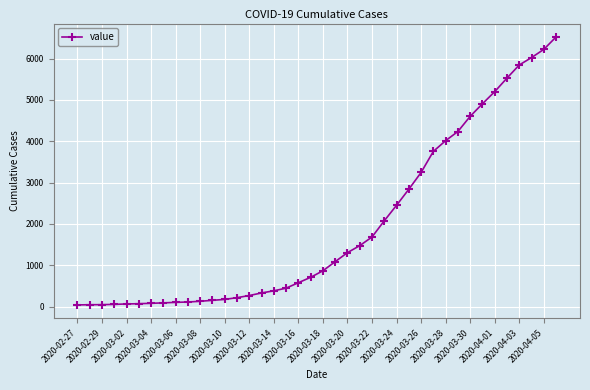

What is the difference between the second highest and minimum values?

6180